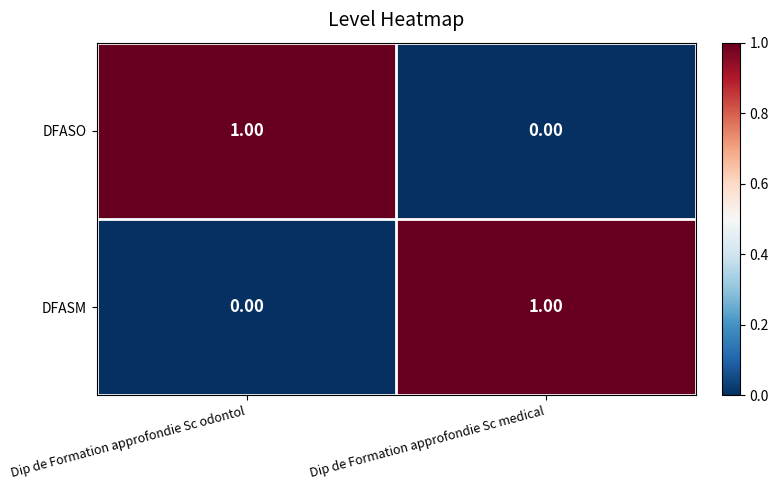

Is the value of DFASO at Dip de Formation approfondie Sc medical greater than the value of DFASM at Dip de Formation approfondie Sc medical?

No